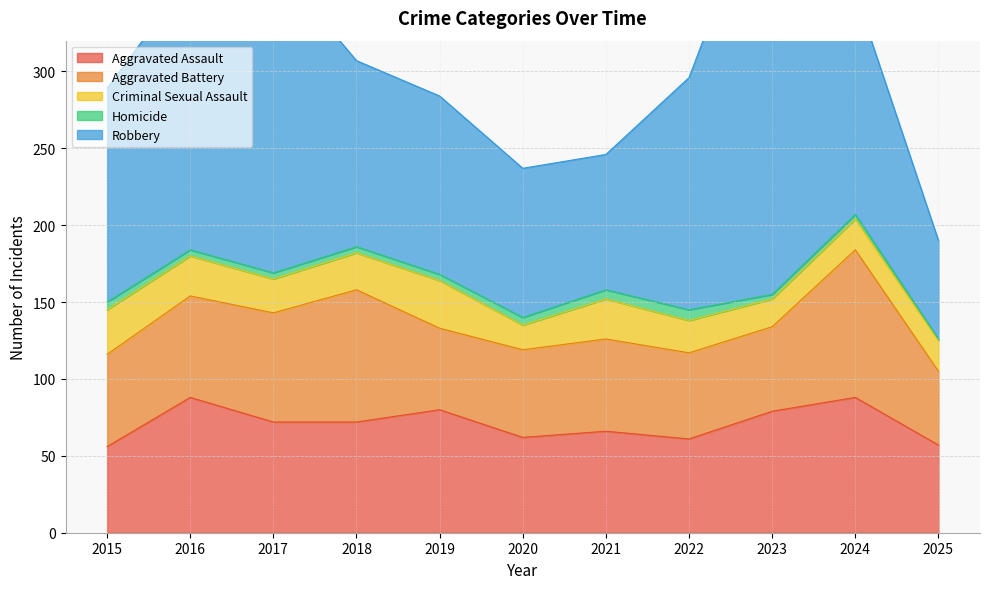

What is the spread (max minus min) of values at 2015?

134